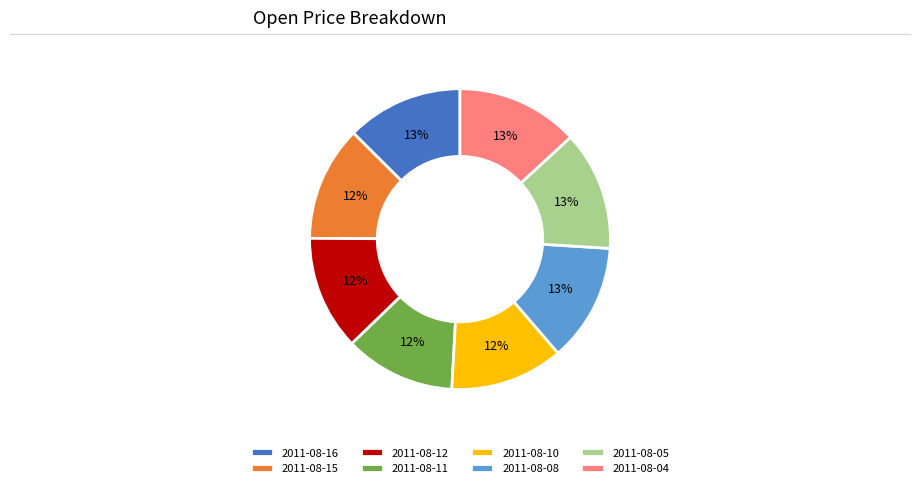

Is there any slice that represents more than half of the pie?

No